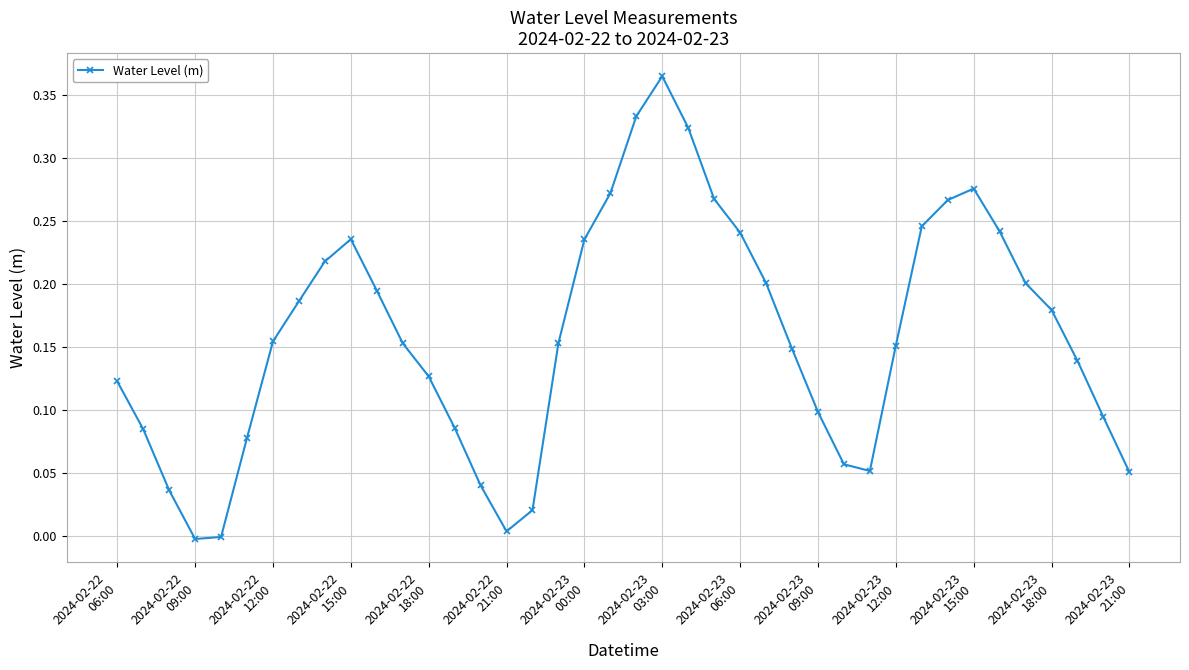

Count the number of categories in the chart.

40